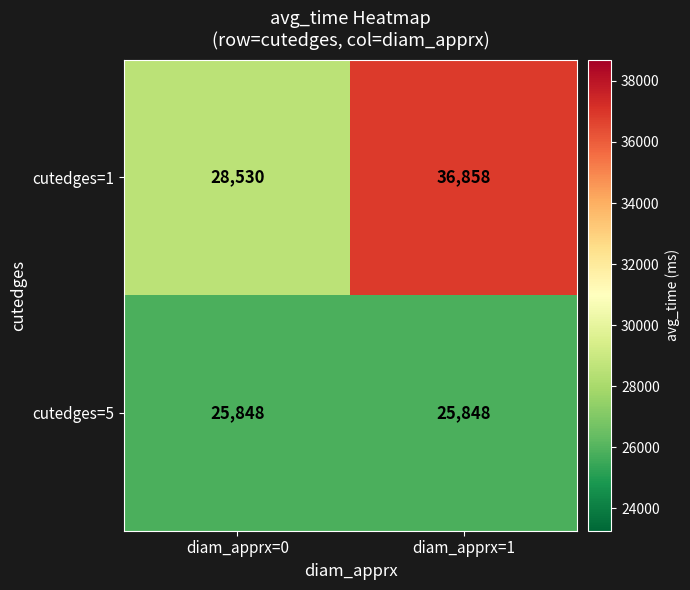

Which category has the highest value across all series?

diam_apprx=1